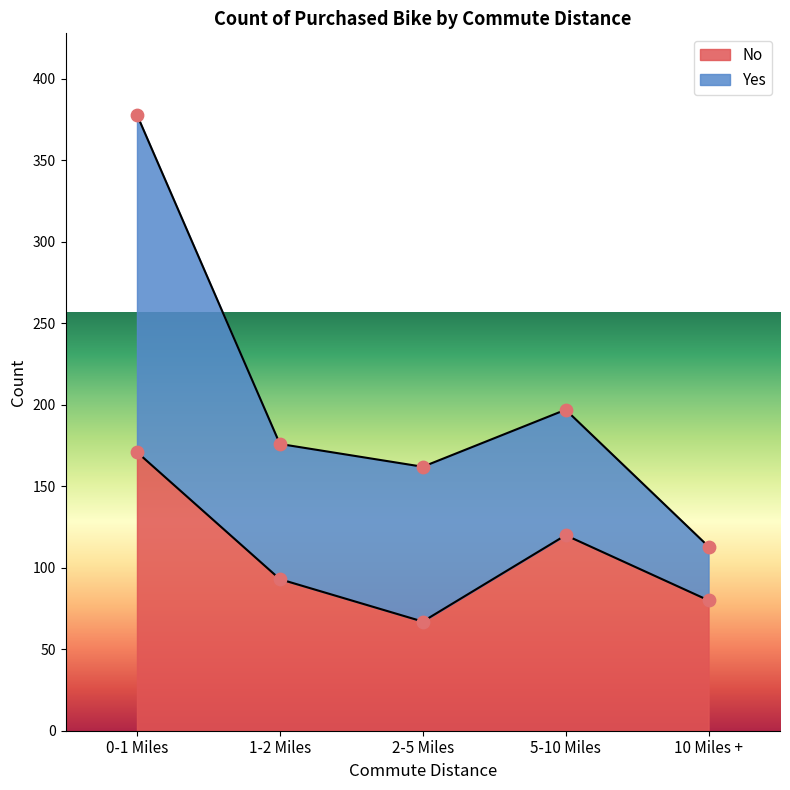

Which has a higher value, 0-1 Miles or 2-5 Miles?

0-1 Miles